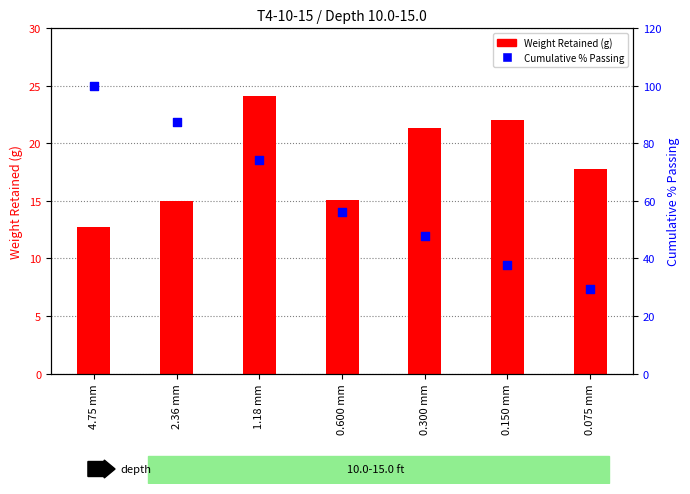

Which series contains the lowest Y value?

Weight Retained